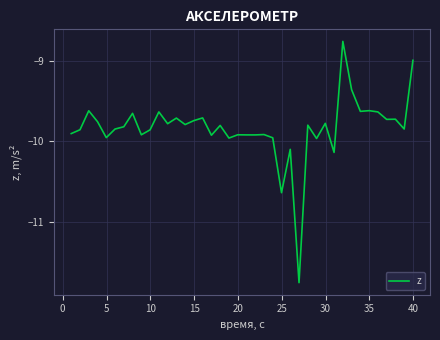

What is the difference between the maximum and minimum values?

3.0